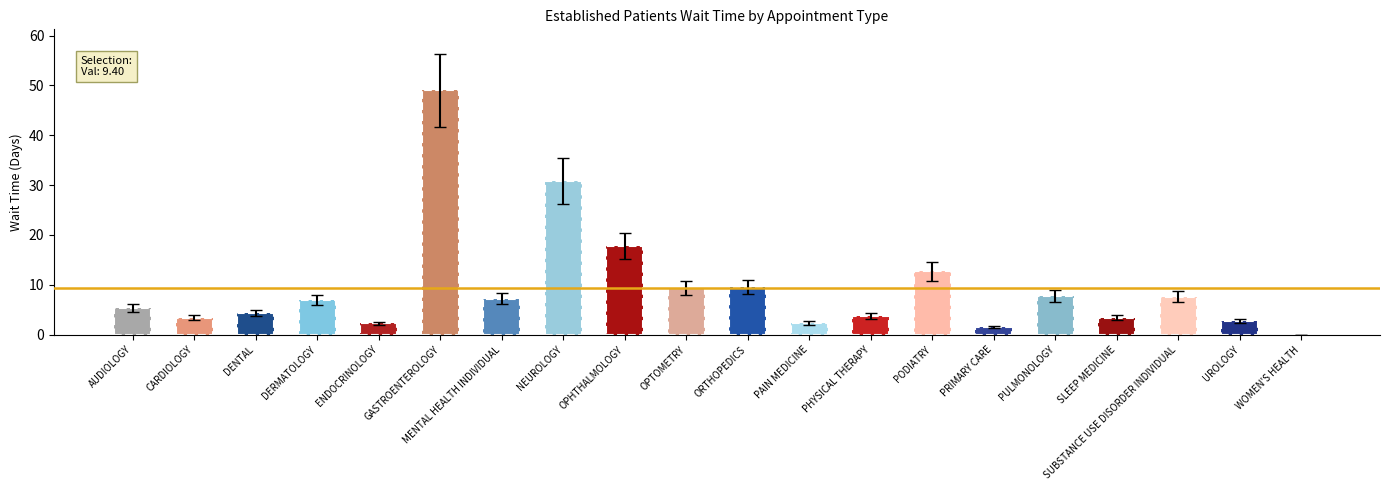

Approximately how many times larger is the value at CARDIOLOGY compared to SUBSTANCE USE DISORDER INDIVIDUAL?

0.4